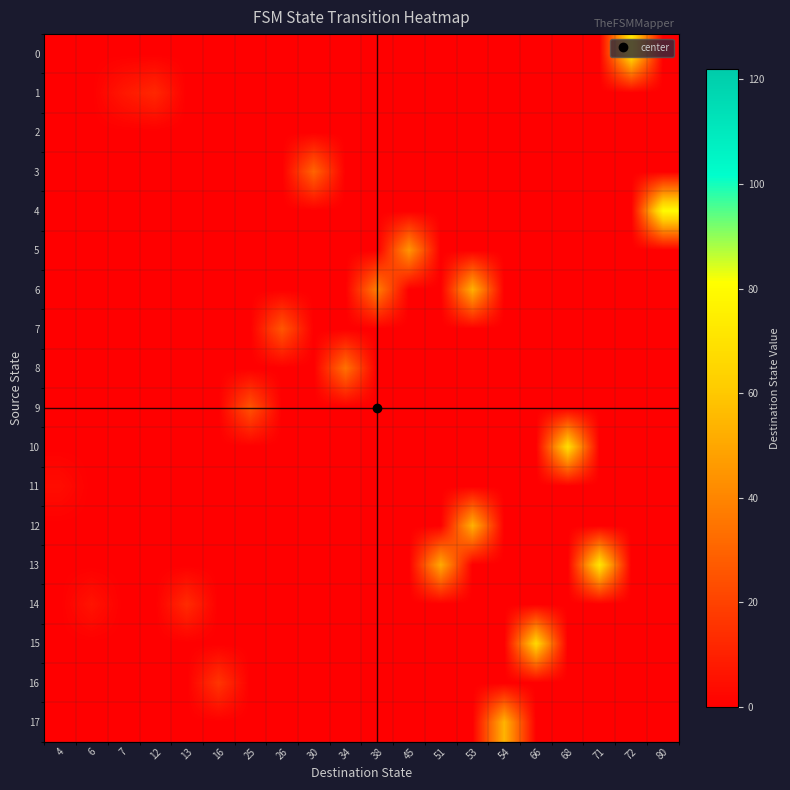

Reading left to right, list all the values displayed in this chart.

0: 4=0	6=0	7=0	12=0	13=0	16=0	25=0	26=0	30=0	34=0	38=0	45=0	51=0	53=0	54=0	66=0	68=0	71=0	72=72	80=0
1: 4=0	6=0	7=7	12=12	13=0	16=0	25=0	26=0	30=0	34=0	38=0	45=0	51=0	53=0	54=0	66=0	68=0	71=0	72=0	80=0
2: 4=0	6=0	7=0	12=0	13=0	16=0	25=0	26=0	30=0	34=0	38=0	45=0	51=0	53=0	54=0	66=0	68=0	71=0	72=0	80=0
3: 4=0	6=0	7=0	12=0	13=0	16=0	25=0	26=0	30=30	34=0	38=0	45=0	51=0	53=0	54=0	66=0	68=0	71=0	72=0	80=0
4: 4=0	6=0	7=0	12=0	13=0	16=0	25=0	26=0	30=0	34=0	38=0	45=0	51=0	53=0	54=0	66=0	68=0	71=0	72=0	80=80
5: 4=0	6=0	7=0	12=0	13=0	16=0	25=0	26=0	30=0	34=0	38=0	45=45	51=0	53=0	54=0	66=0	68=0	71=0	72=0	80=0
6: 4=0	6=0	7=0	12=0	13=0	16=0	25=0	26=0	30=0	34=0	38=38	45=0	51=0	53=53	54=0	66=0	68=0	71=0	72=0	80=0
7: 4=0	6=0	7=0	12=0	13=0	16=0	25=0	26=26	30=0	34=0	38=0	45=0	51=0	53=0	54=0	66=0	68=0	71=0	72=0	80=0
8: 4=0	6=0	7=0	12=0	13=0	16=0	25=0	26=0	30=0	34=34	38=0	45=0	51=0	53=0	54=0	66=0	68=0	71=0	72=0	80=0
9: 4=0	6=0	7=0	12=0	13=0	16=0	25=25	26=0	30=0	34=0	38=0	45=0	51=0	53=0	54=0	66=0	68=0	71=0	72=0	80=0
10: 4=0	6=0	7=0	12=0	13=0	16=0	25=0	26=0	30=0	34=0	38=0	45=0	51=0	53=0	54=0	66=0	68=68	71=0	72=0	80=0
11: 4=4	6=0	7=0	12=0	13=0	16=0	25=0	26=0	30=0	34=0	38=0	45=0	51=0	53=0	54=0	66=0	68=0	71=0	72=0	80=0
12: 4=0	6=0	7=0	12=0	13=0	16=0	25=0	26=0	30=0	34=0	38=0	45=0	51=0	53=53	54=0	66=0	68=0	71=0	72=0	80=0
13: 4=0	6=0	7=0	12=0	13=0	16=0	25=0	26=0	30=0	34=0	38=0	45=0	51=51	53=0	54=0	66=0	68=0	71=71	72=0	80=0
14: 4=0	6=6	7=0	12=0	13=13	16=0	25=0	26=0	30=0	34=0	38=0	45=0	51=0	53=0	54=0	66=0	68=0	71=0	72=0	80=0
15: 4=0	6=0	7=0	12=0	13=0	16=0	25=0	26=0	30=0	34=0	38=0	45=0	51=0	53=0	54=0	66=66	68=0	71=0	72=0	80=0
16: 4=0	6=0	7=0	12=0	13=0	16=16	25=0	26=0	30=0	34=0	38=0	45=0	51=0	53=0	54=0	66=0	68=0	71=0	72=0	80=0
17: 4=0	6=0	7=0	12=0	13=0	16=0	25=0	26=0	30=0	34=0	38=0	45=0	51=0	53=0	54=54	66=0	68=0	71=0	72=0	80=0